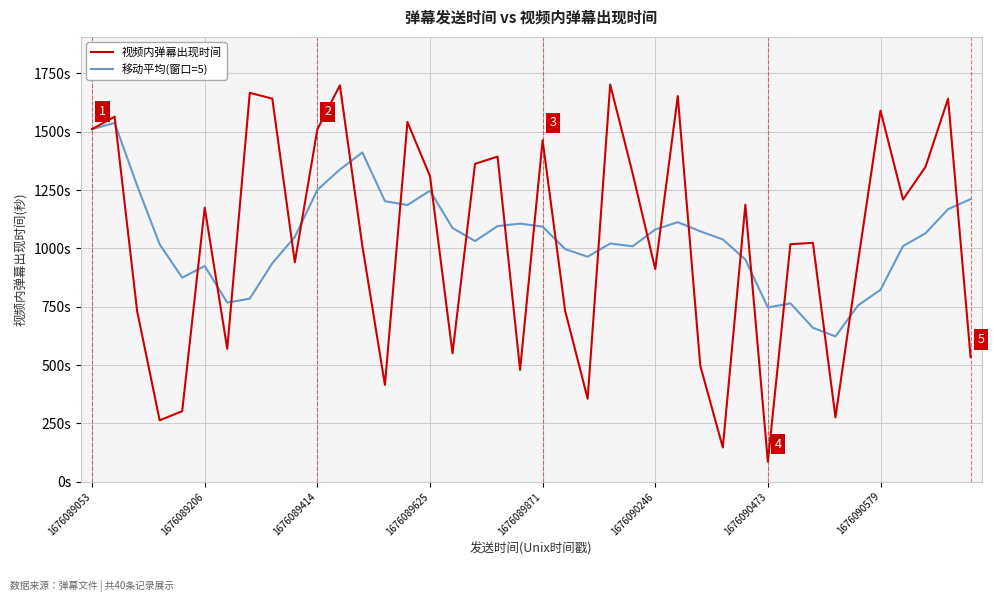

What is the highest value of the 移动平均(窗口=5) series?

1538.0